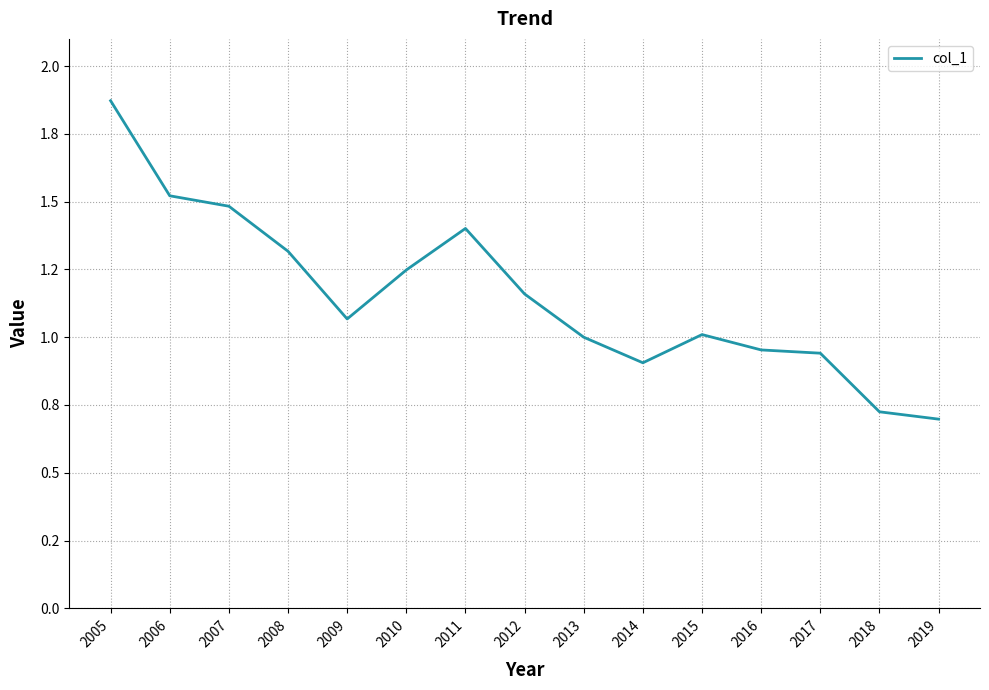

Is this an area chart (filled region under the line)?

No